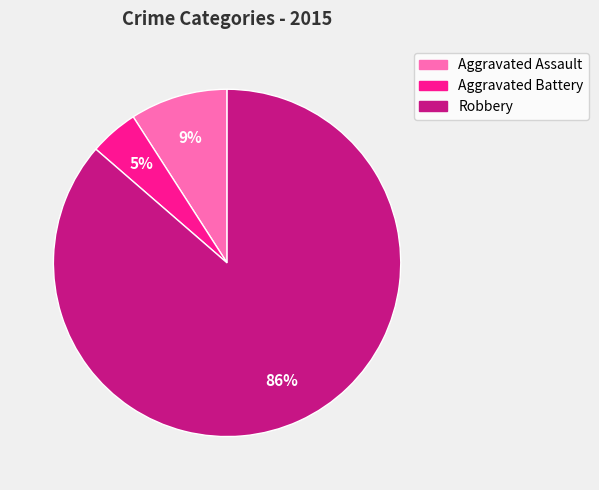

Combined, do Robbery and Aggravated Assault account for over 50%?

Yes